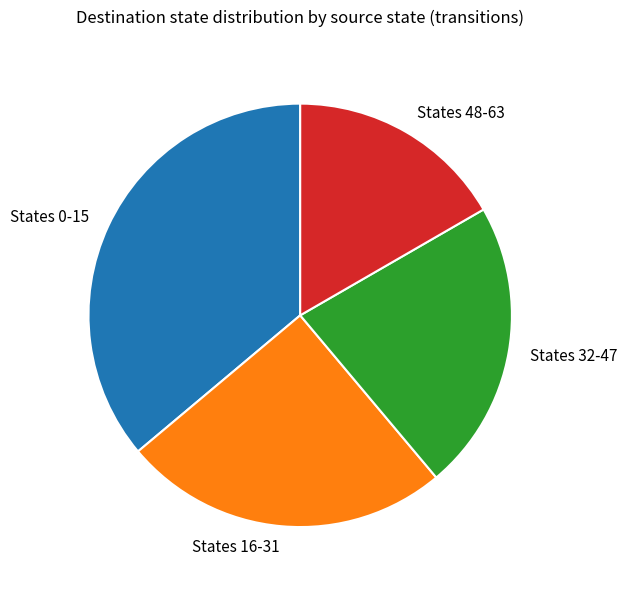

Is the sum of States 32-47 and States 0-15 greater than half?

Yes